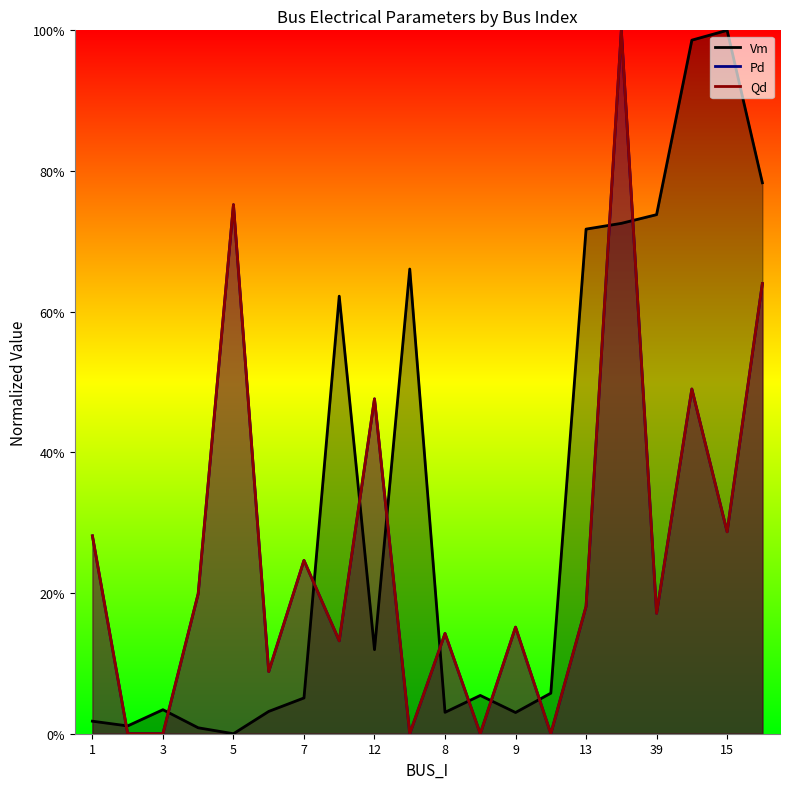

Which series has the widest spread of values?

Vm